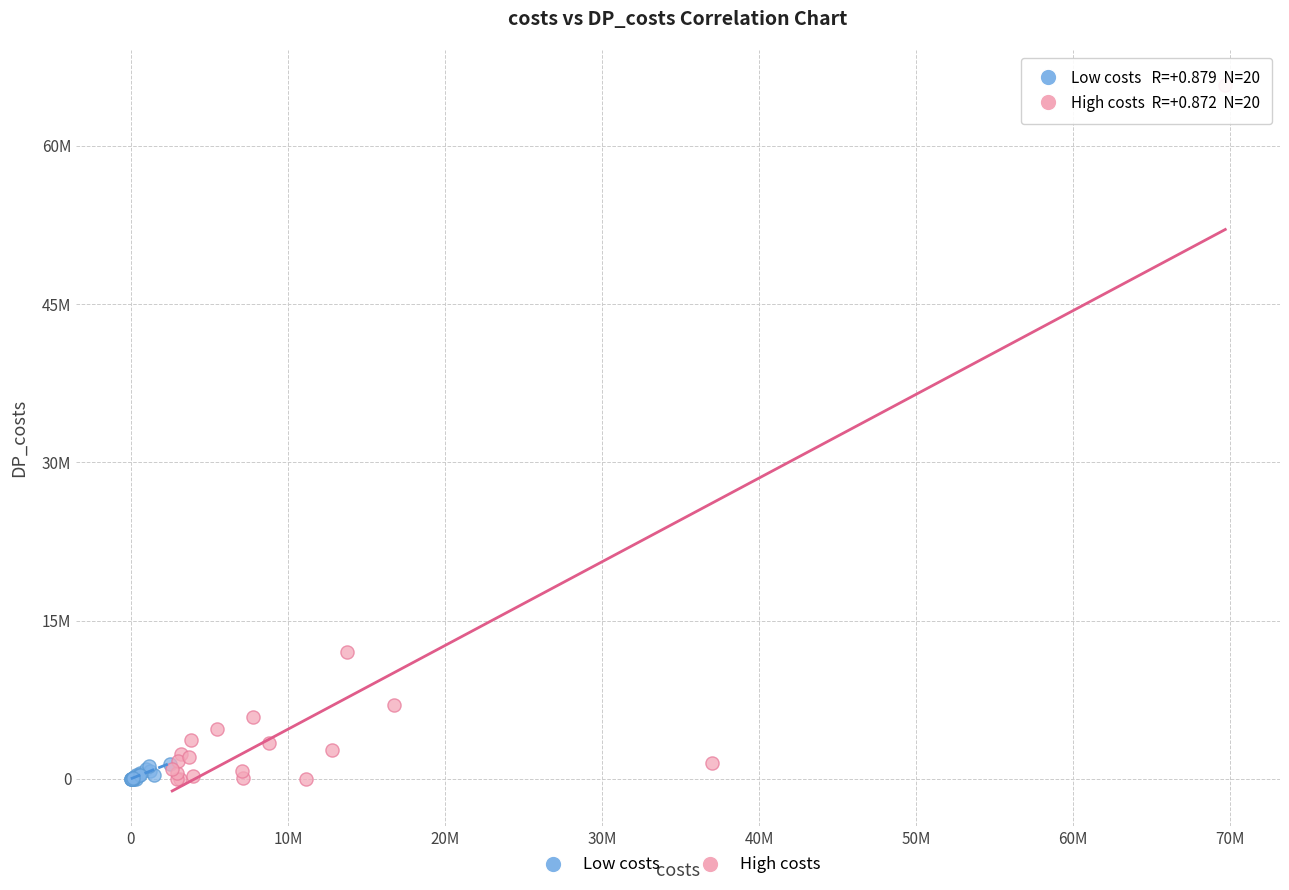

What are all the series names shown in the legend?

Low costs, High costs